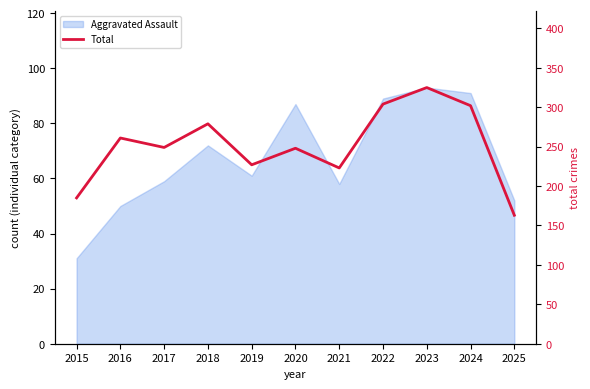

Reading left to right, what are all the values shown in this chart?

2015=185	2016=261	2017=249	2018=279	2019=227	2020=248	2021=223	2022=304	2023=325	2024=302	2025=163